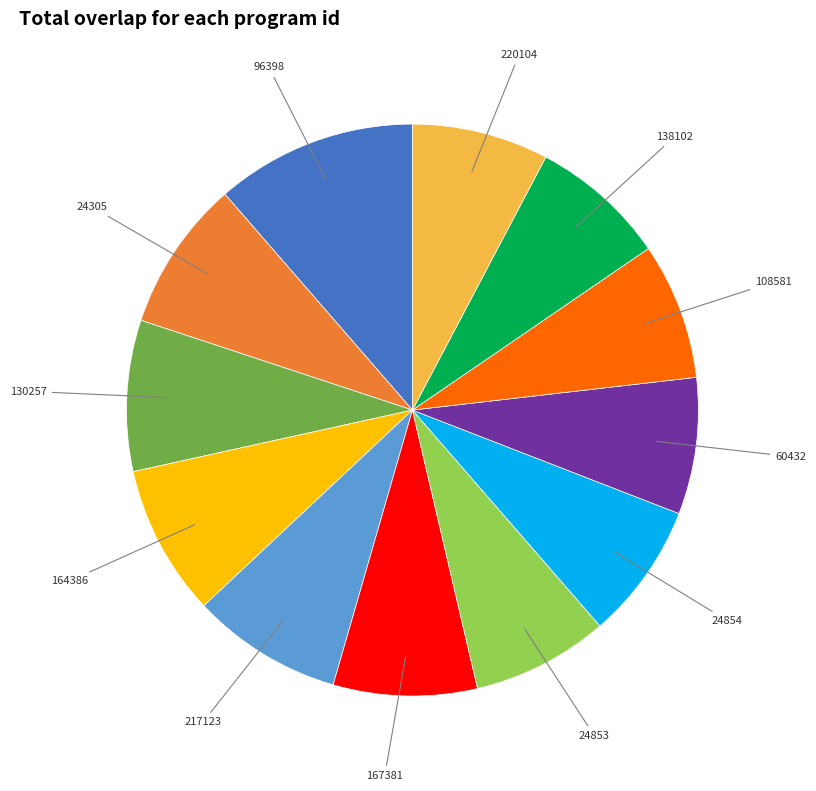

Does any single category account for the majority?

No